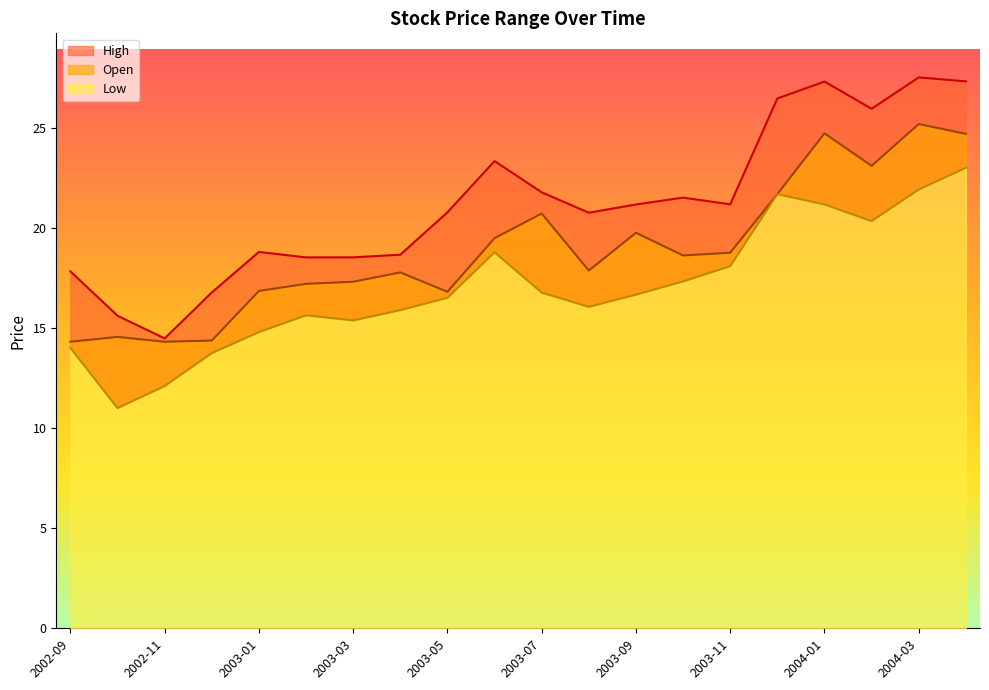

Which label corresponds to the largest value in the chart?

2004-03